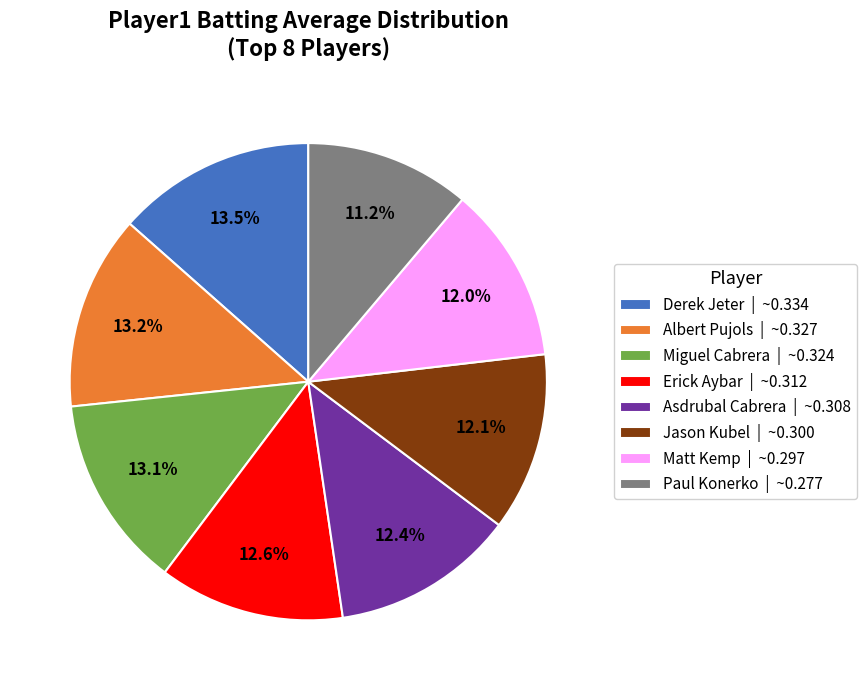

Which slice is the smallest?

Paul Konerko | ~0.277